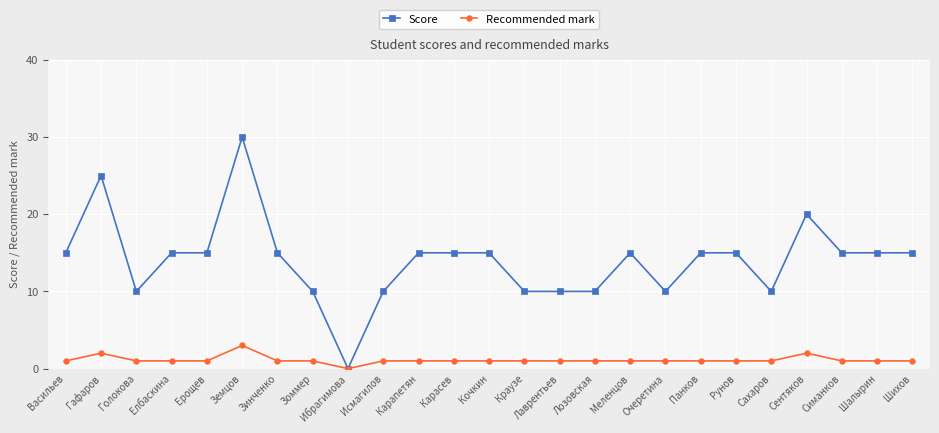

At how many categories does at least one series exceed 14?

16